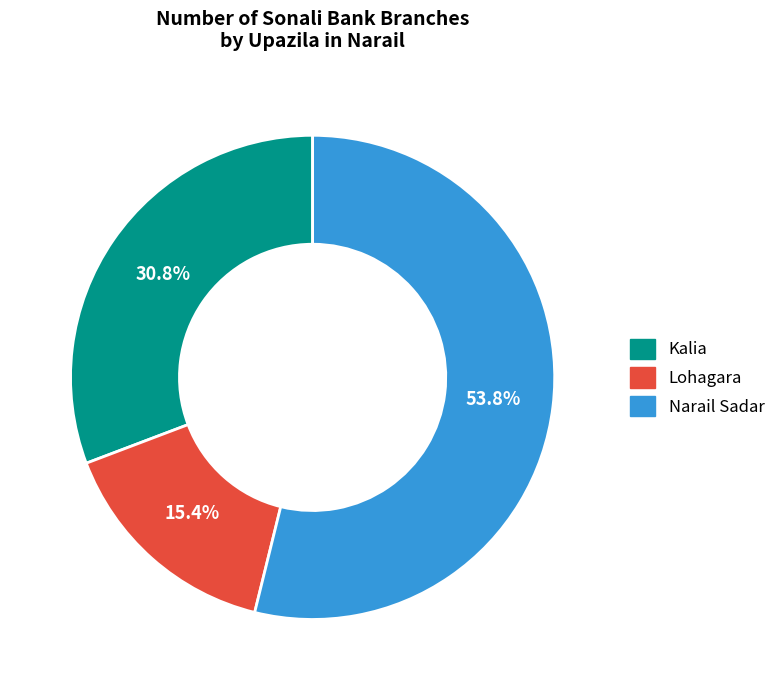

Do Kalia and Narail Sadar together represent more than half of the pie?

Yes